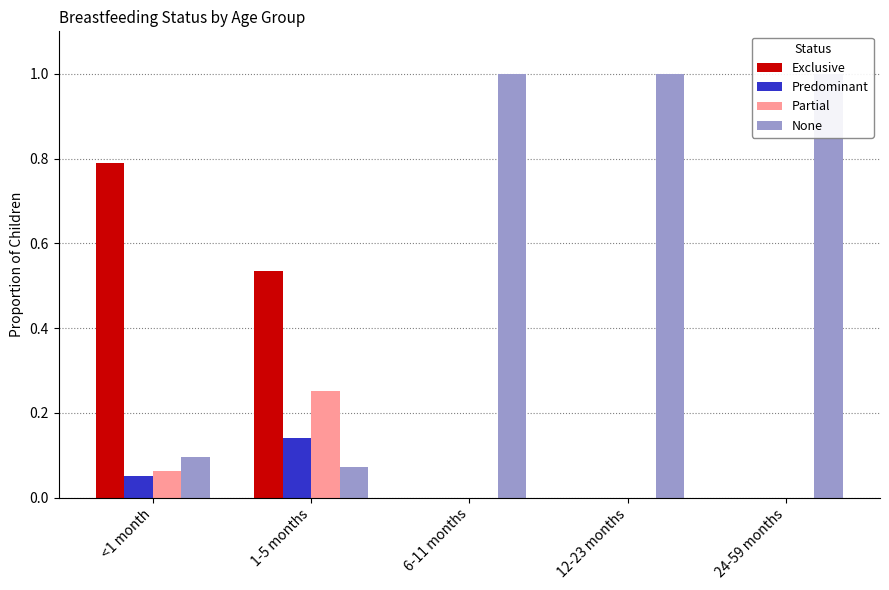

How many values in the None series are below 1?

2